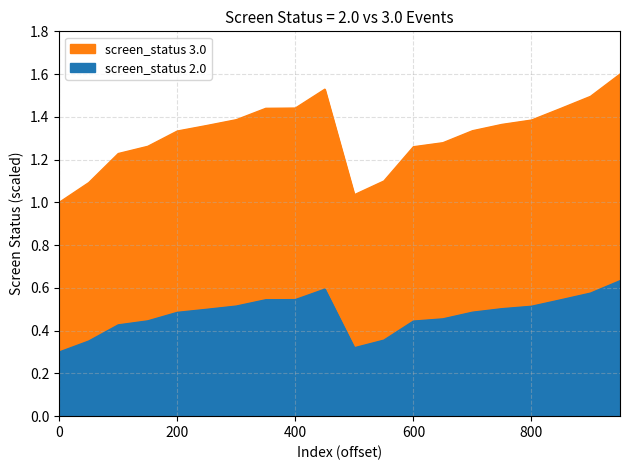

Does the chart have visible grid lines?

Yes